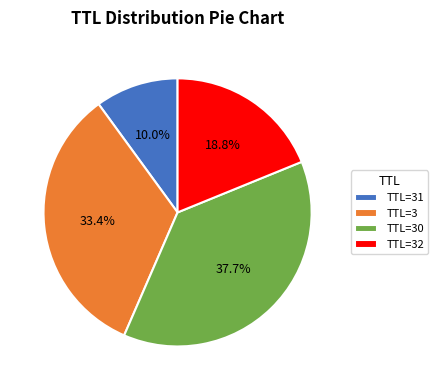

How many segments does this pie chart have?

4